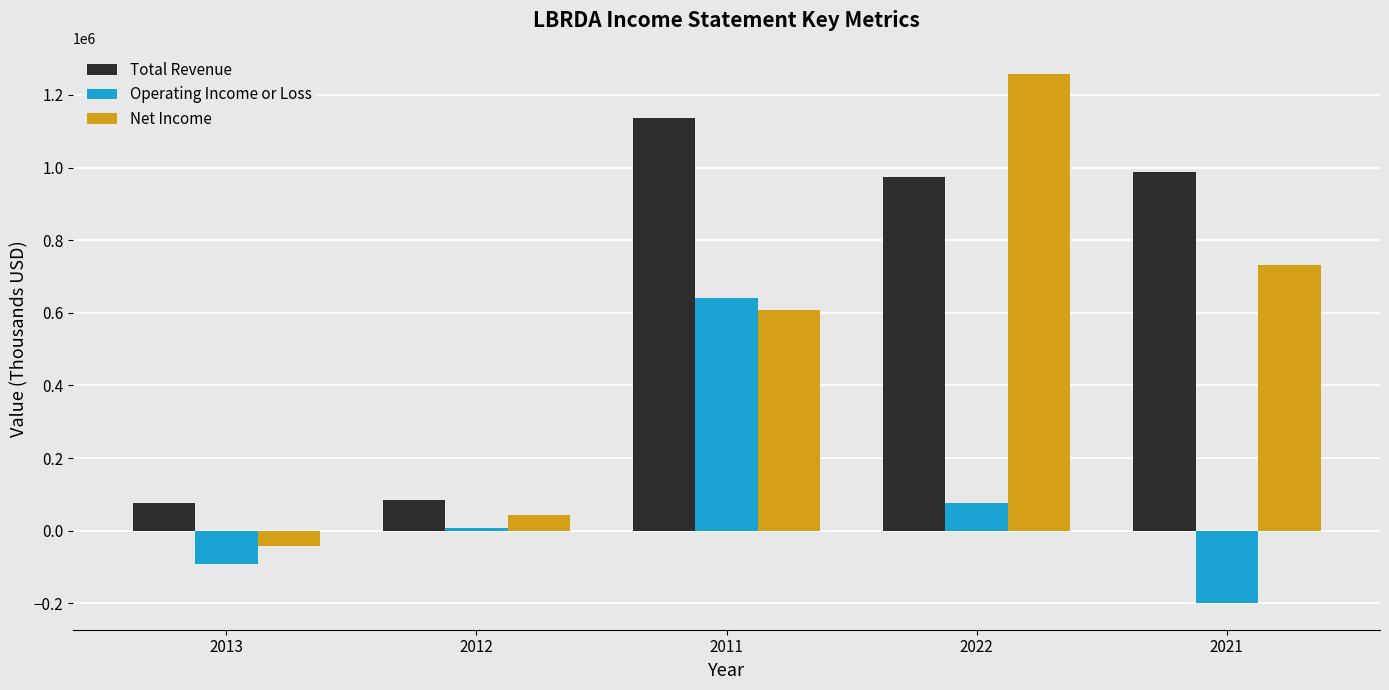

What is the value of the Net Income bar at the 5th from the left?

732000